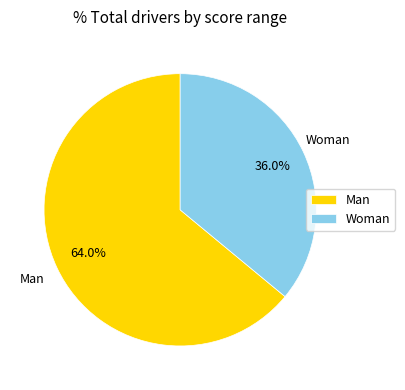

Count the number of slices in the pie.

2